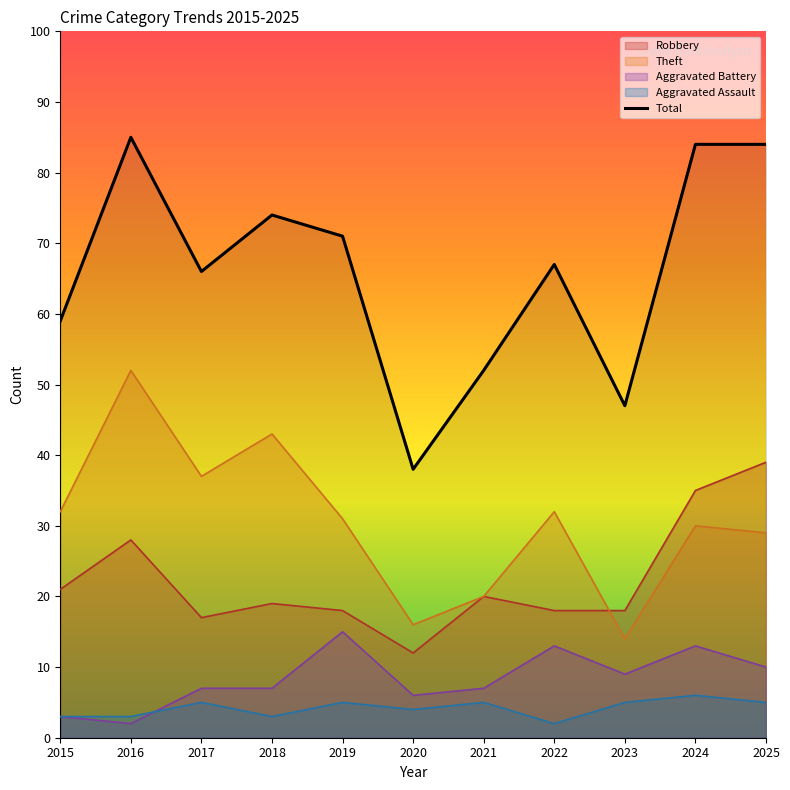

Where is the data nearest to the value 61?

2015